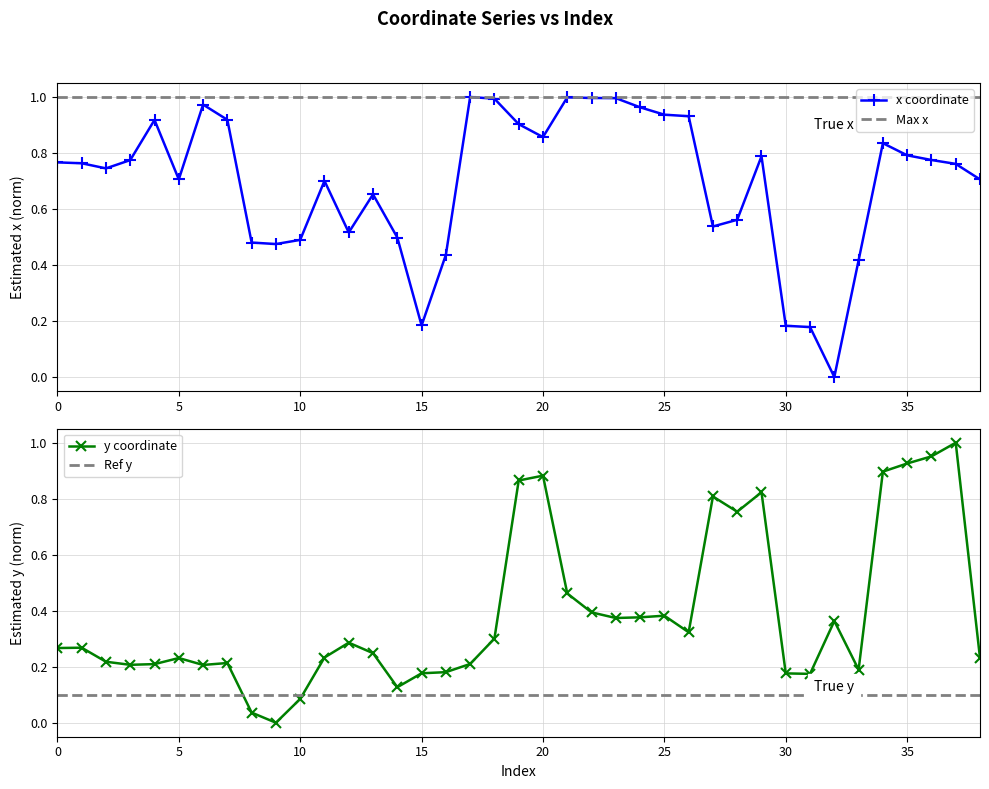

What is the sum of the y values at 33 and 23?

0.6